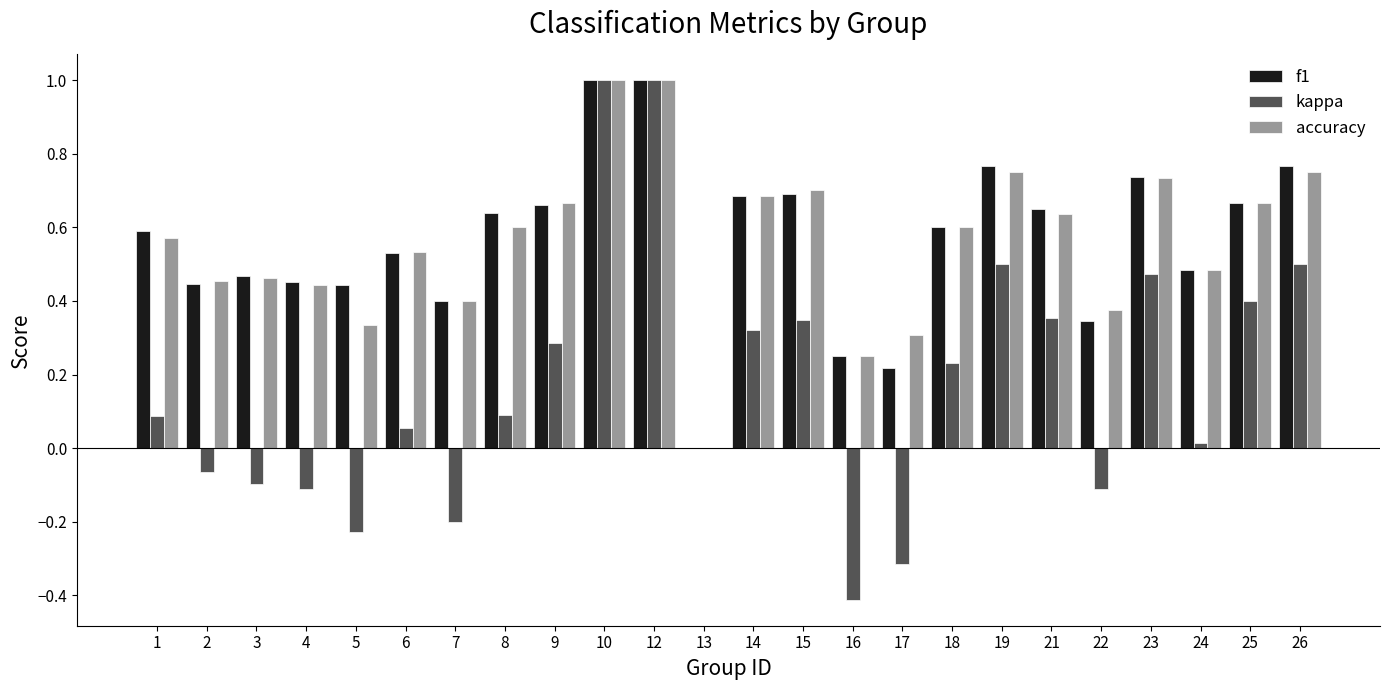

What is the greatest value displayed?

1.0